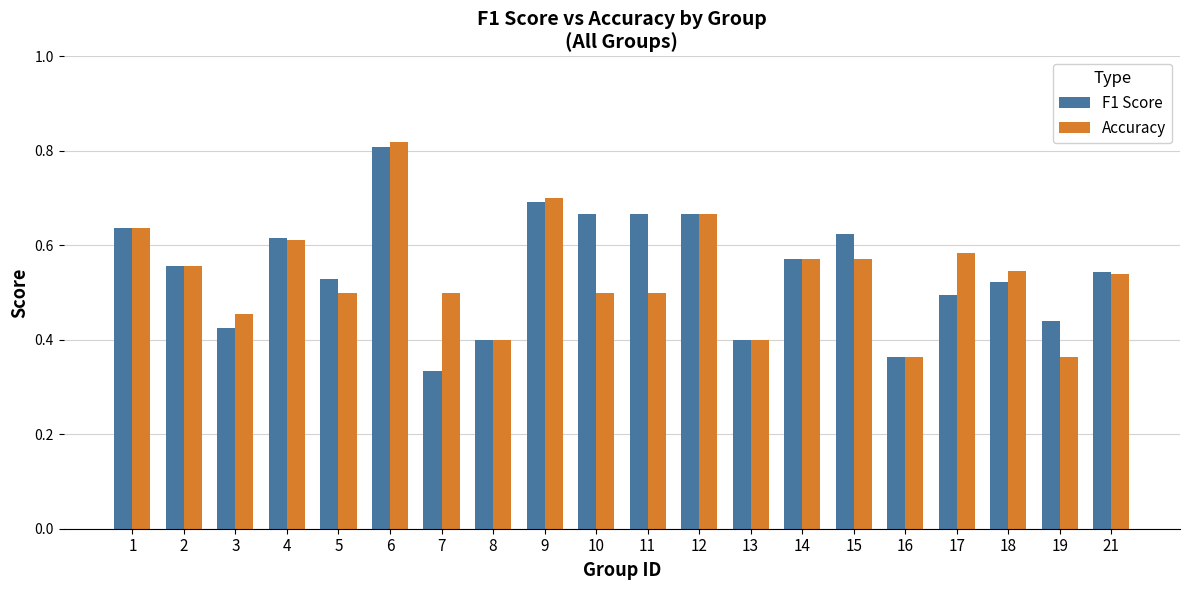

Where is F1 Score nearest to the value 0?

7